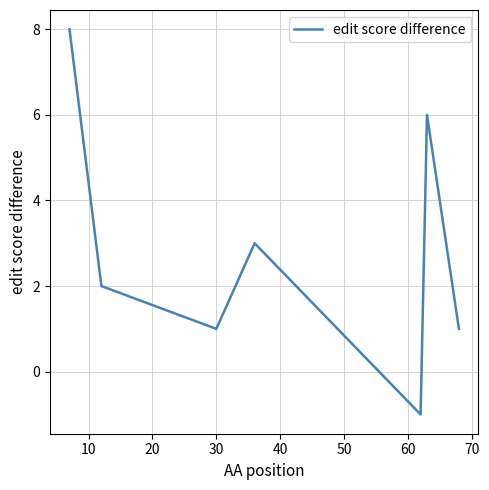

What is the maximum value shown in the chart?

8